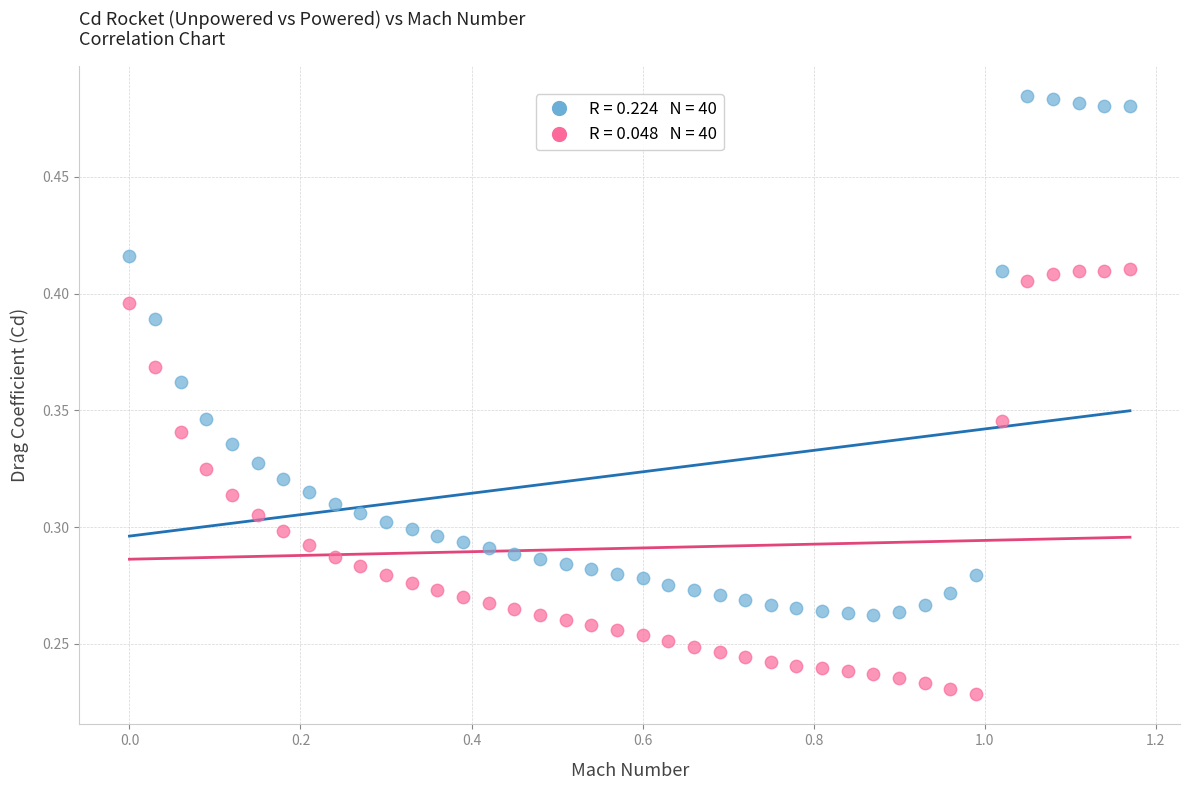

Across all data points, what is the range of X values (max minus min)?

1.2